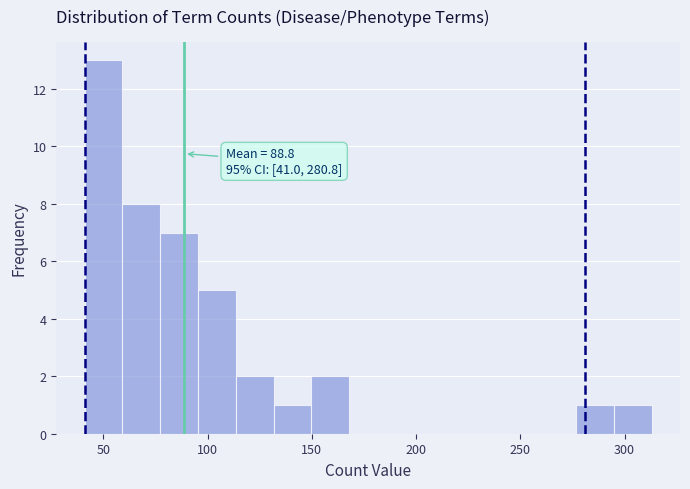

Around what value on the x-axis is the tallest bar? Give the approximate position of its centre, as read against the axis.

50